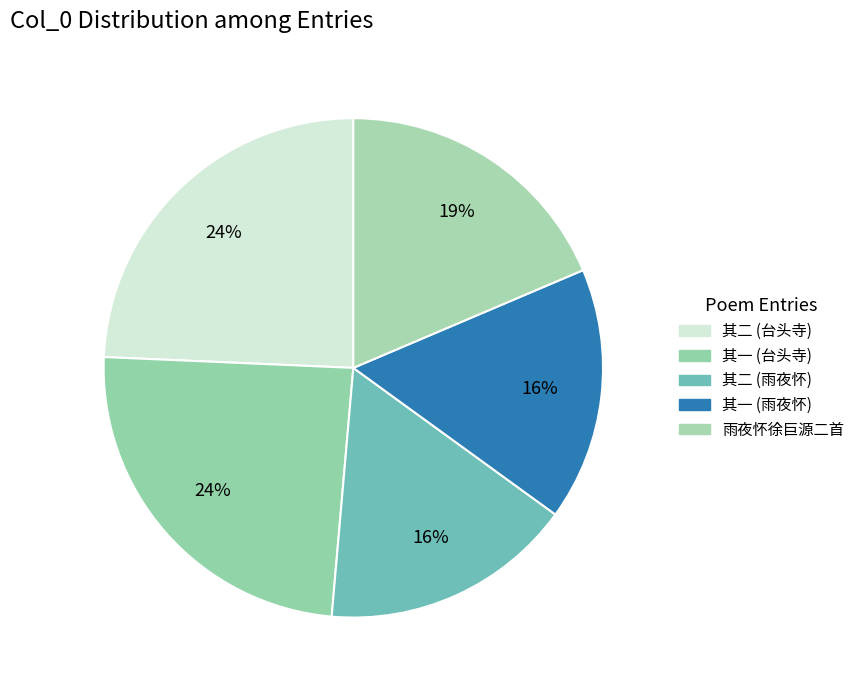

Rank the categories by value from lowest to highest.

雨夜怀徐巨源二首 其一, 雨夜怀徐巨源二首 其二, 雨夜怀徐巨源二首, 台头寺雨中送李邦直赴史馆，分韵得忆字人字，兼寄孙巨源二首 其一, 台头寺雨中送李邦直赴史馆，分韵得忆字人字，兼寄孙巨源二首 其二